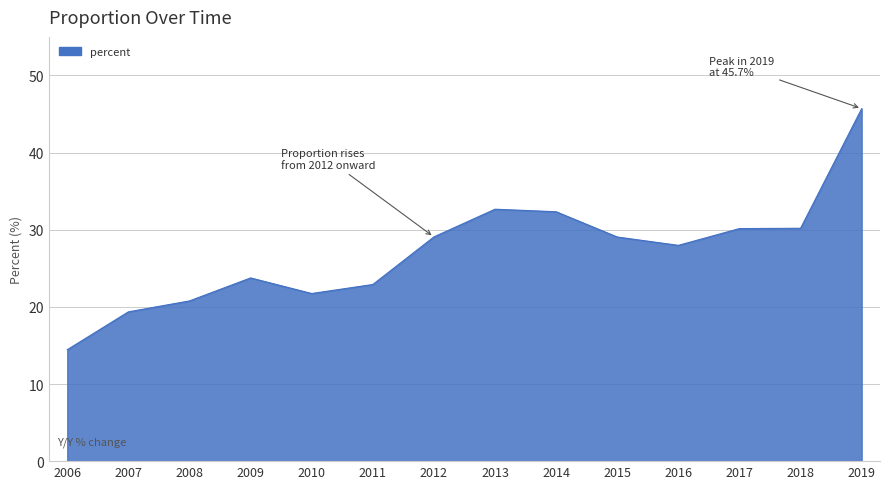

At which category does the chart reach its peak across all series?

2019